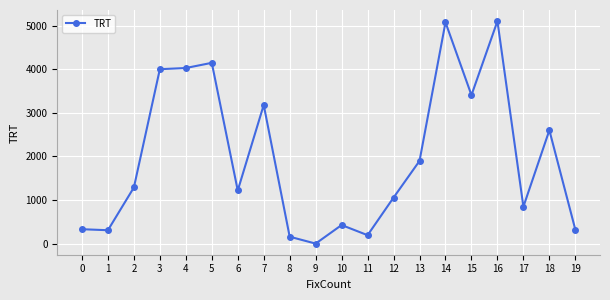

What is the sum of all values?

39592